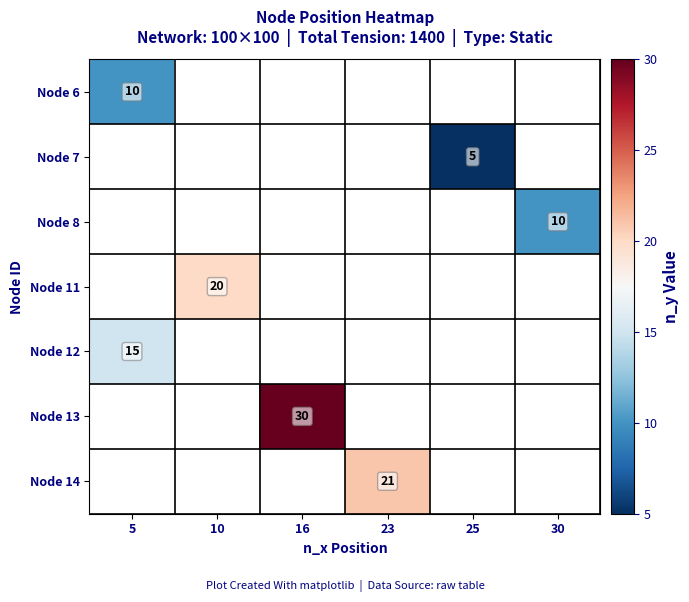

Is it true that Node 14 equals 35 at 23?

False